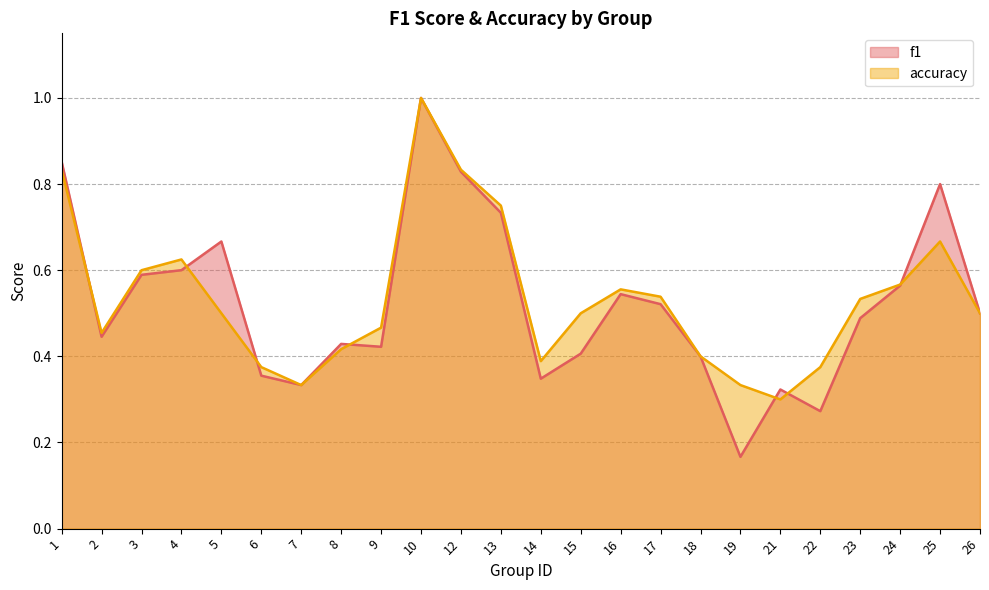

Count the number of data series in this chart.

2